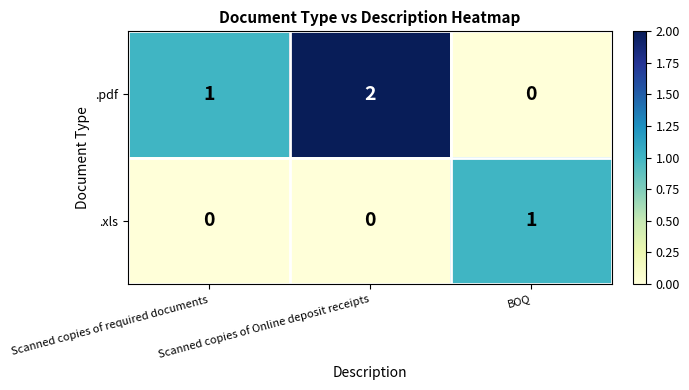

What is the spread (max minus min) of values at Scanned copies of Online deposit receipts?

2